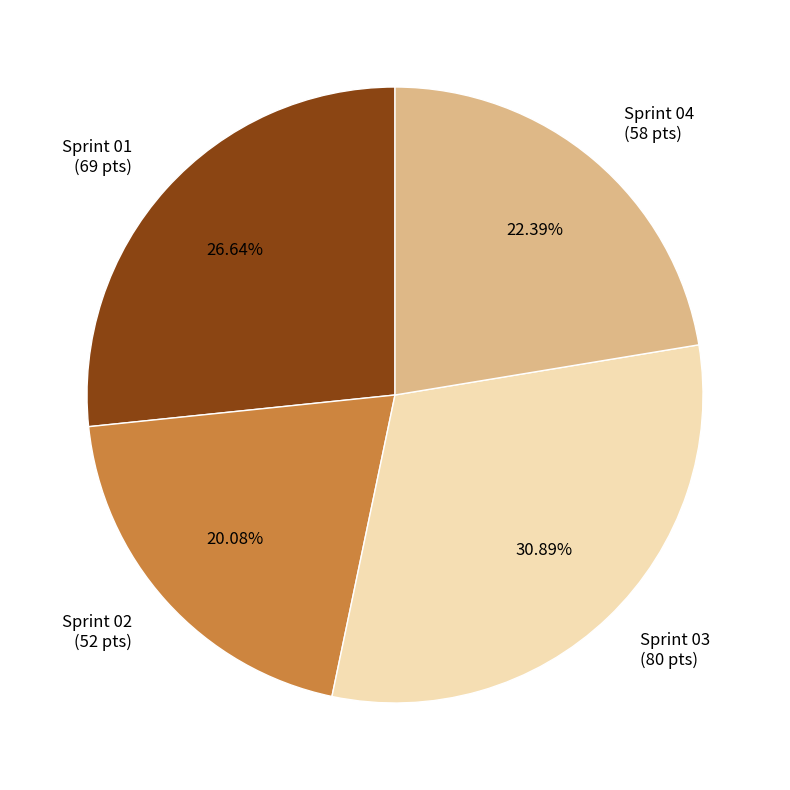

Does Sprint 01 represent more than half of the total?

No